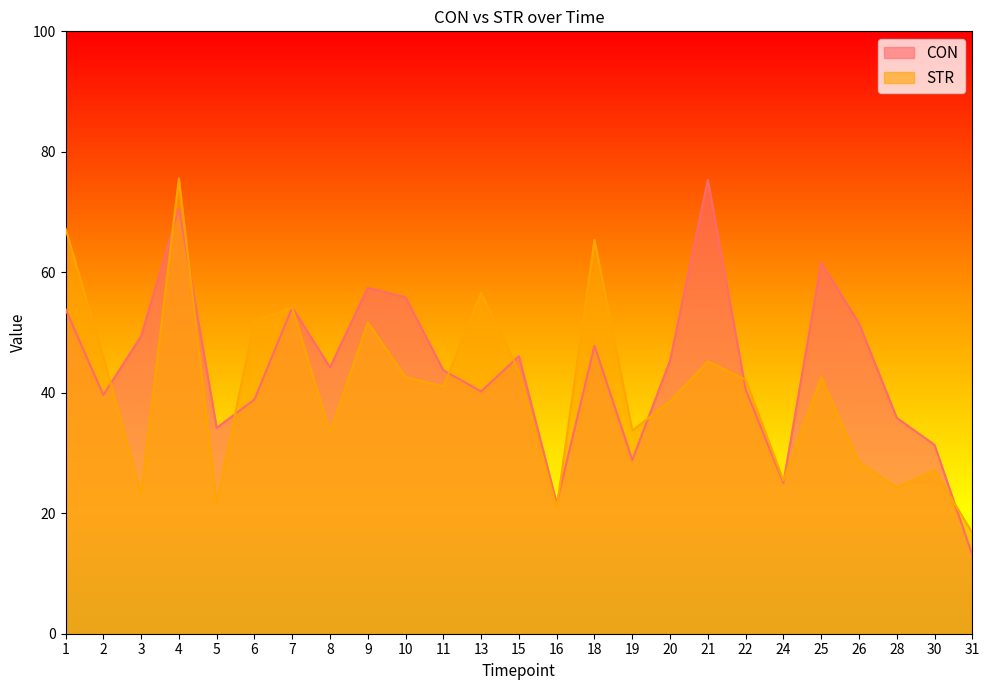

Between which two adjacent categories do CON and STR first intersect?

2 and 3